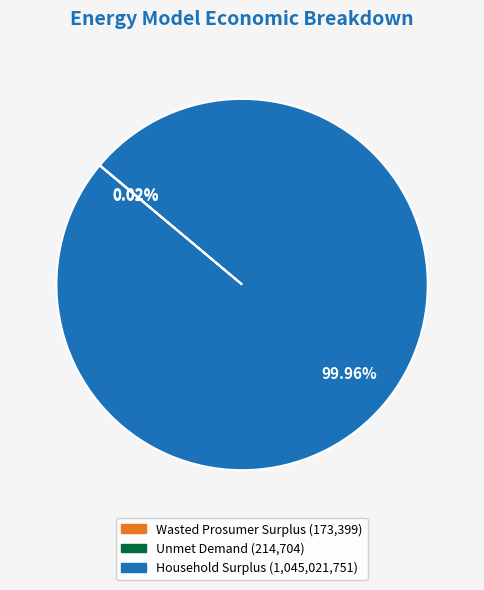

Is there any slice that represents more than half of the pie?

Yes